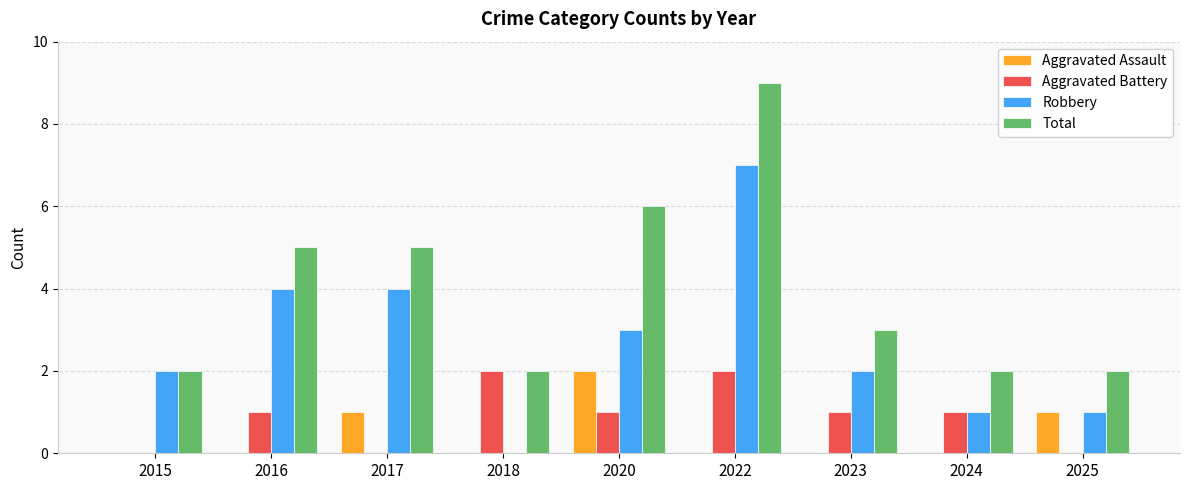

Which series has the largest total across all categories?

Total